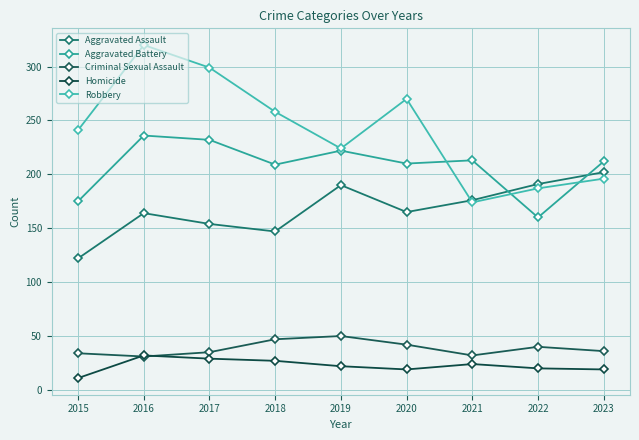

Where is Aggravated Assault nearest to the value 162?

2016